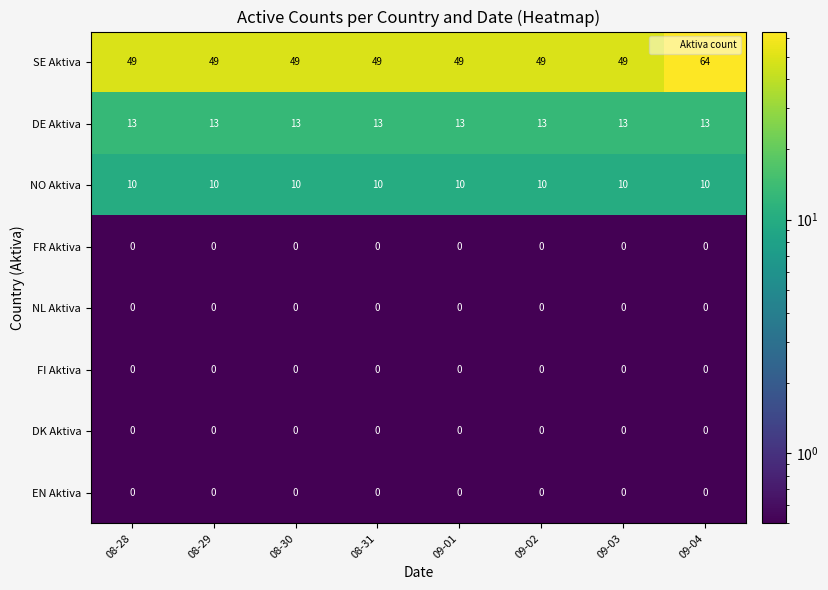

What is the spread (max minus min) of values at 09-03?

49